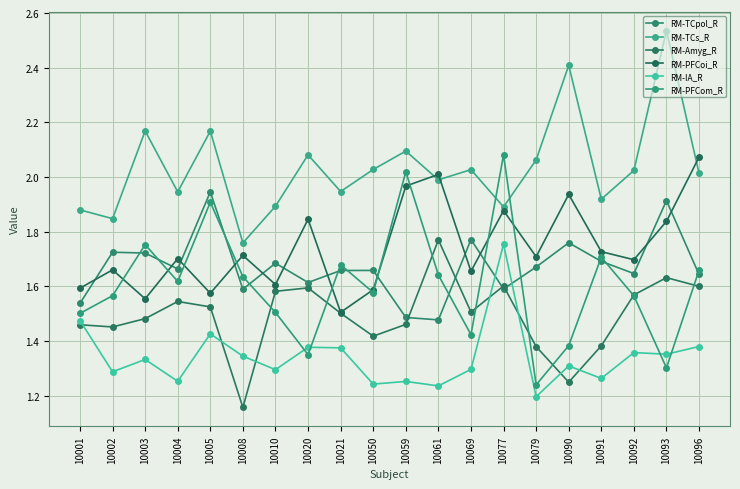

Which has a higher value, 10090 or 10091?

10090